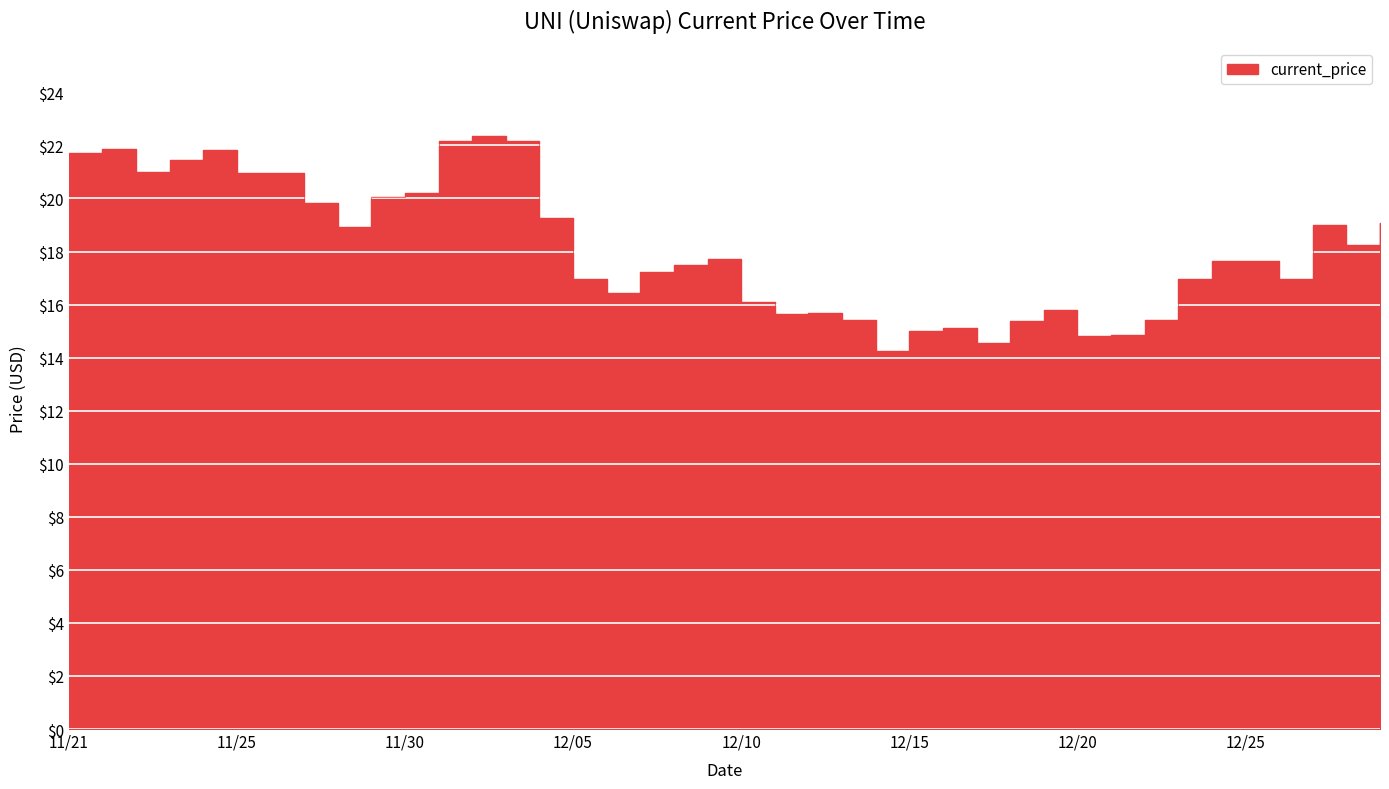

How many data points are above 17?

23